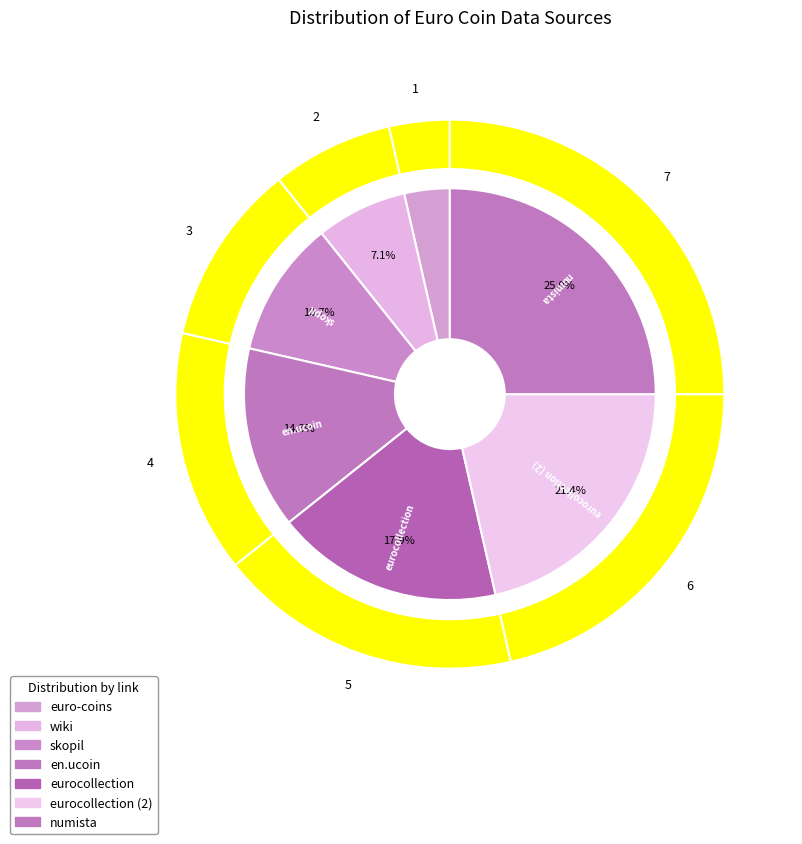

What is the change in value from wiki to skopil?

+1